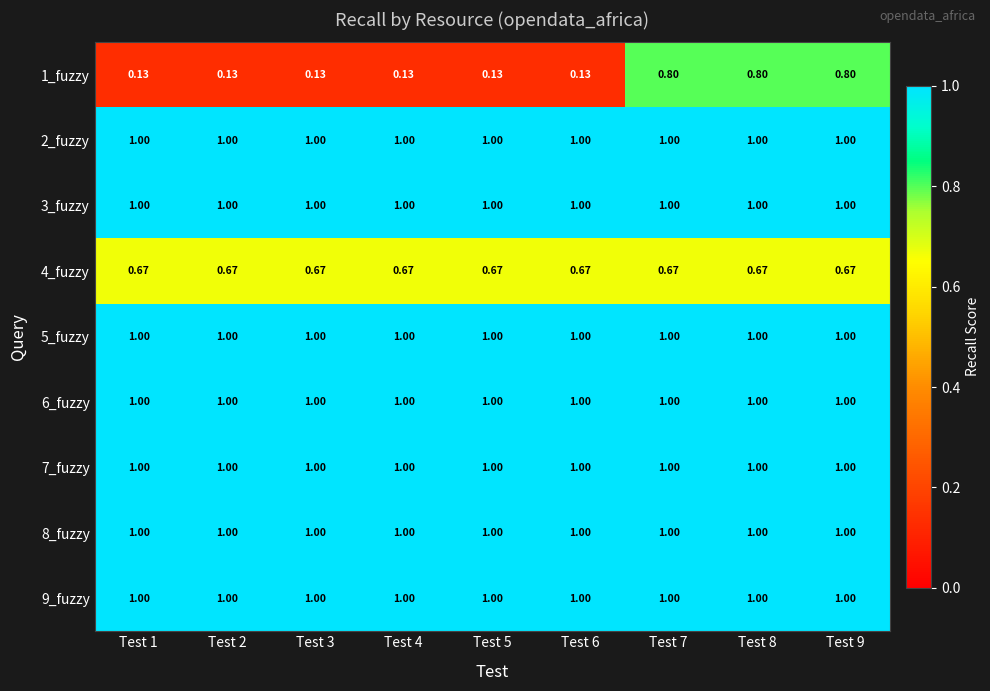

Is the value of 5_fuzzy at Test 7 greater than the value of 1_fuzzy at Test 9?

Yes